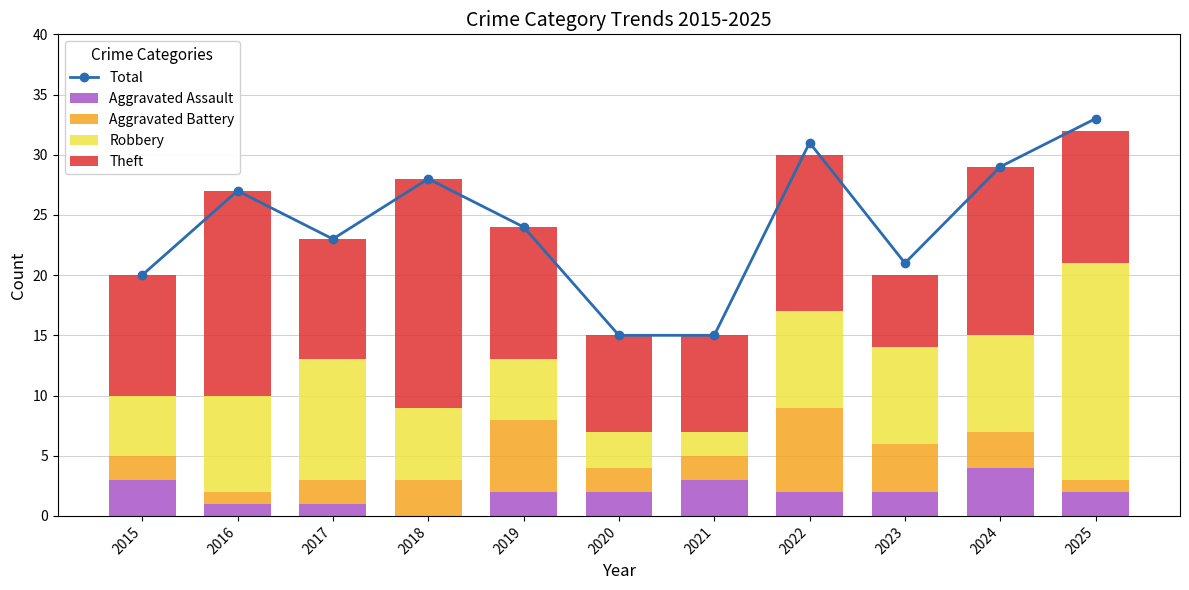

What is the average value of the Aggravated Battery series?

3